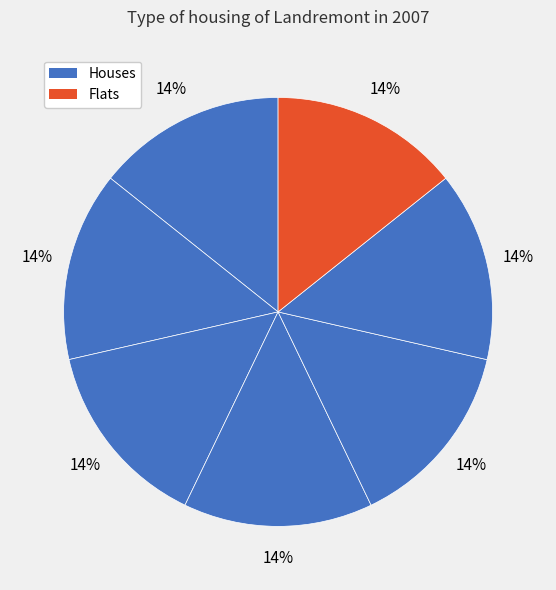

How many segments does this pie chart have?

7